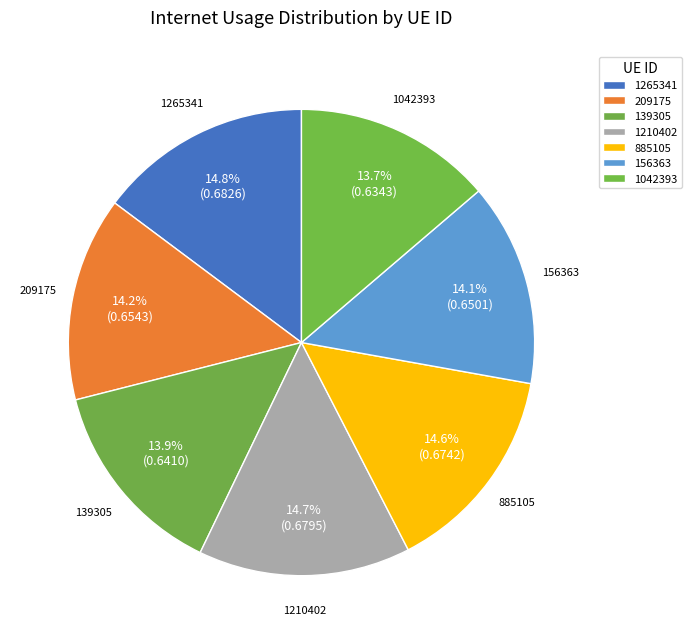

How much of the chart is everything except 156363?

85.9%